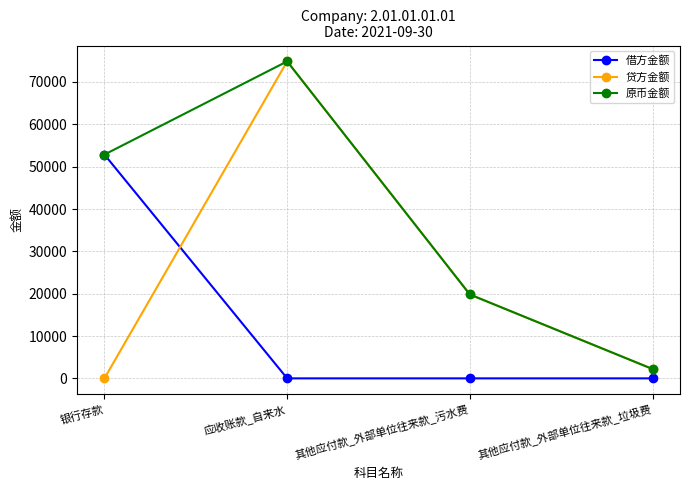

Read the 贷方金额 value at 其他应付款_外部单位往来款_垃圾费.

2202.3